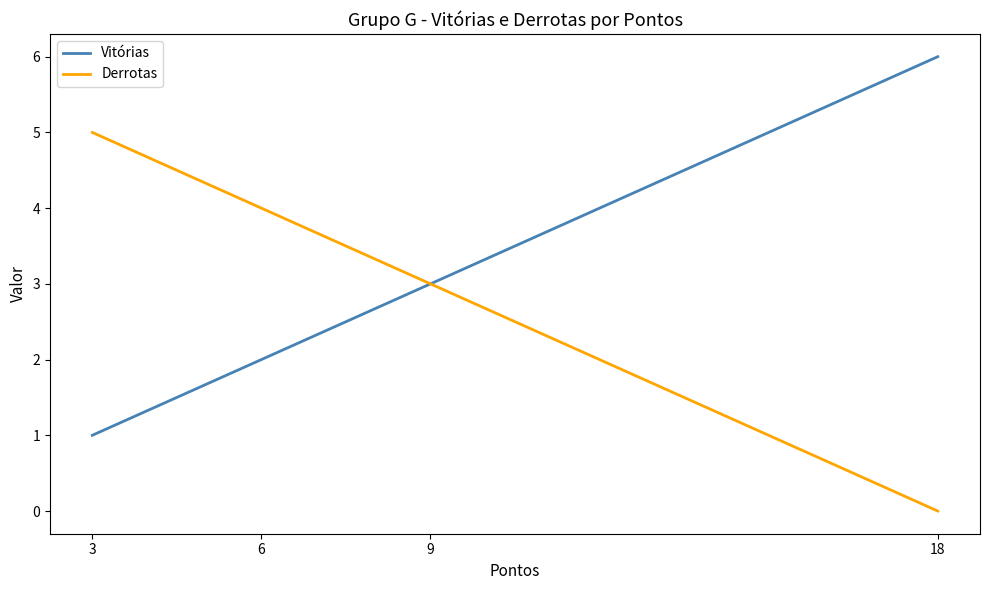

Is the value of Derrotas at 18 greater than the value of Vitórias at 3?

No